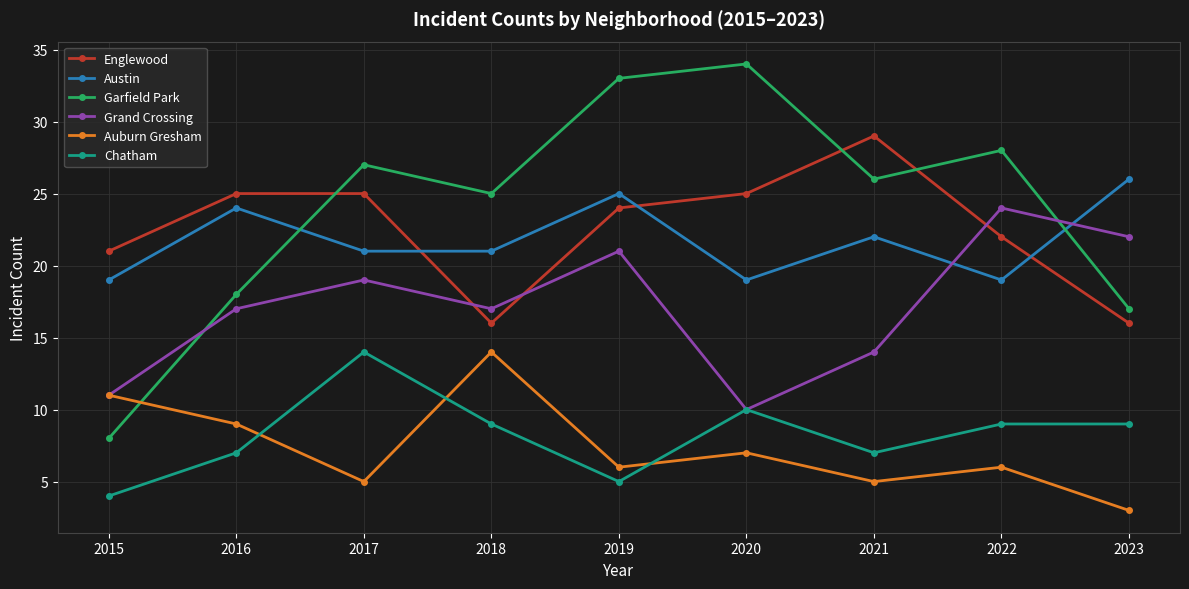

Which series has the widest spread of values?

Garfield Park